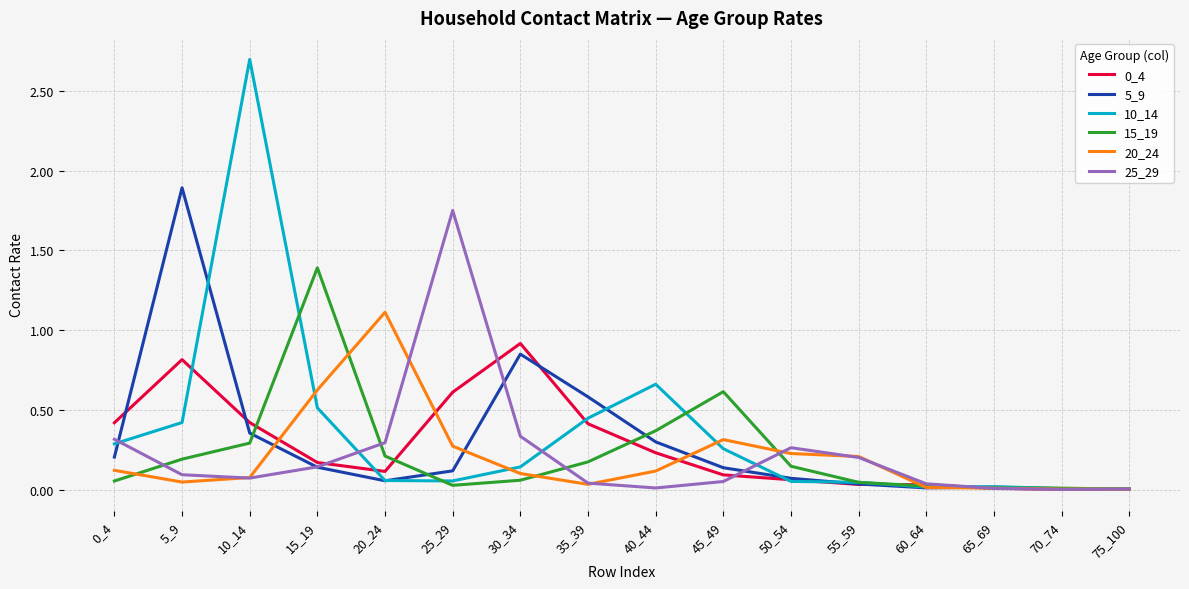

Count the number of categories in the chart.

16